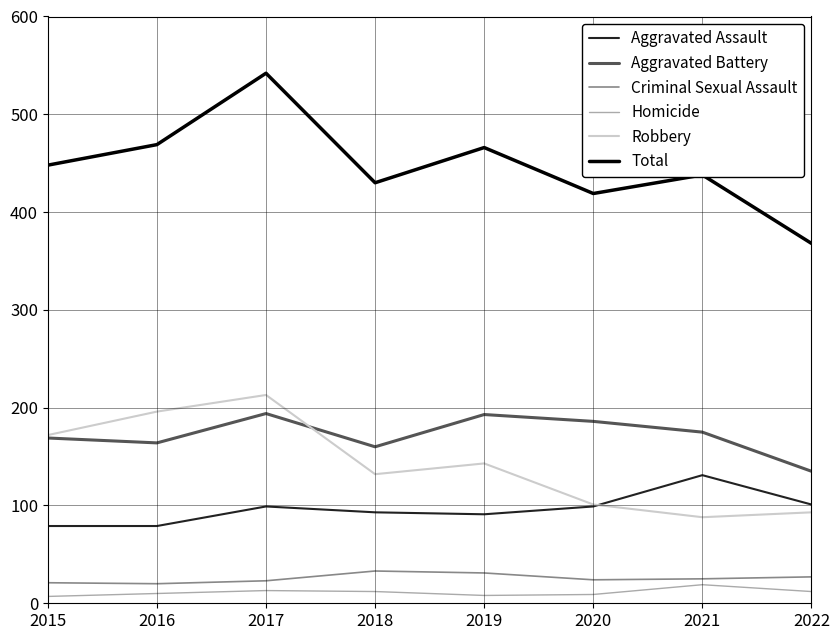

Which series changed the most between 2015 and 2021?

Robbery